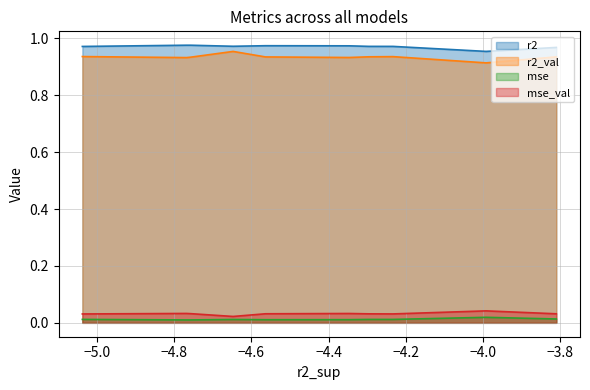

How many interior local valleys does the r2 series have?

2